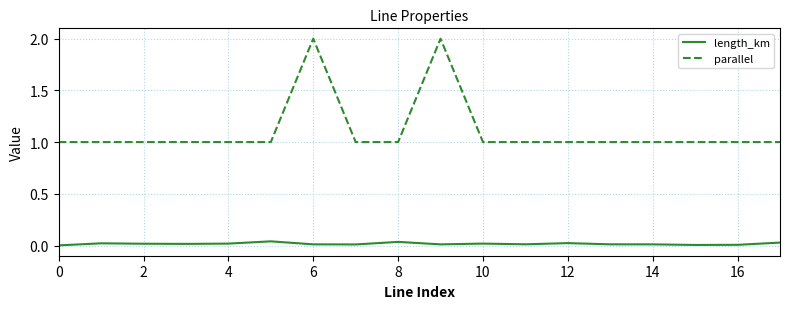

What is the difference between the maximum and minimum values in the parallel series?

1.0